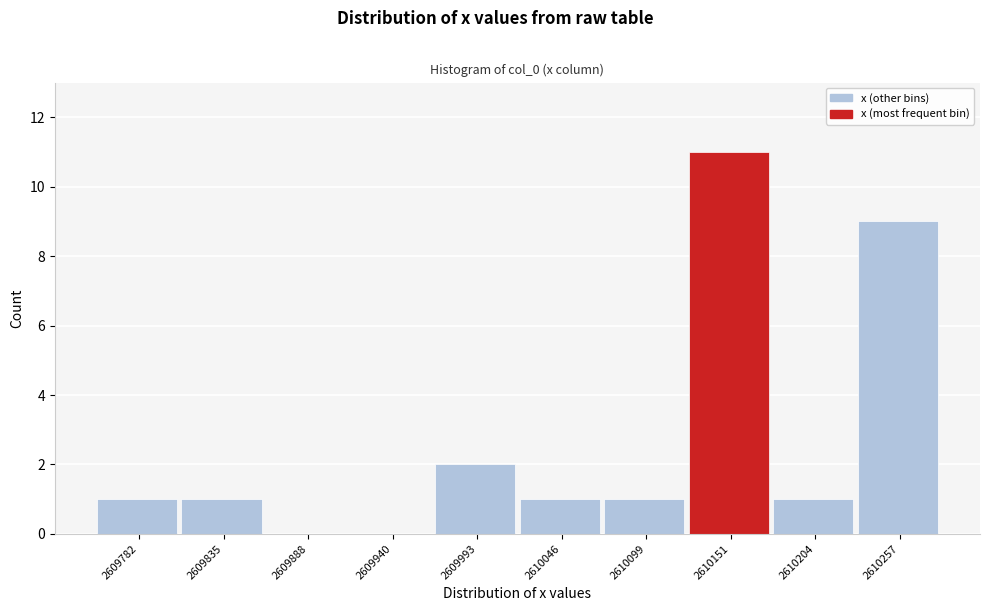

How tall is the bar that spans 2609810 to 2609860 on the x-axis? Neither the bar edges nor the heights are printed on the chart, so give them approximately, as read against the axes.

1